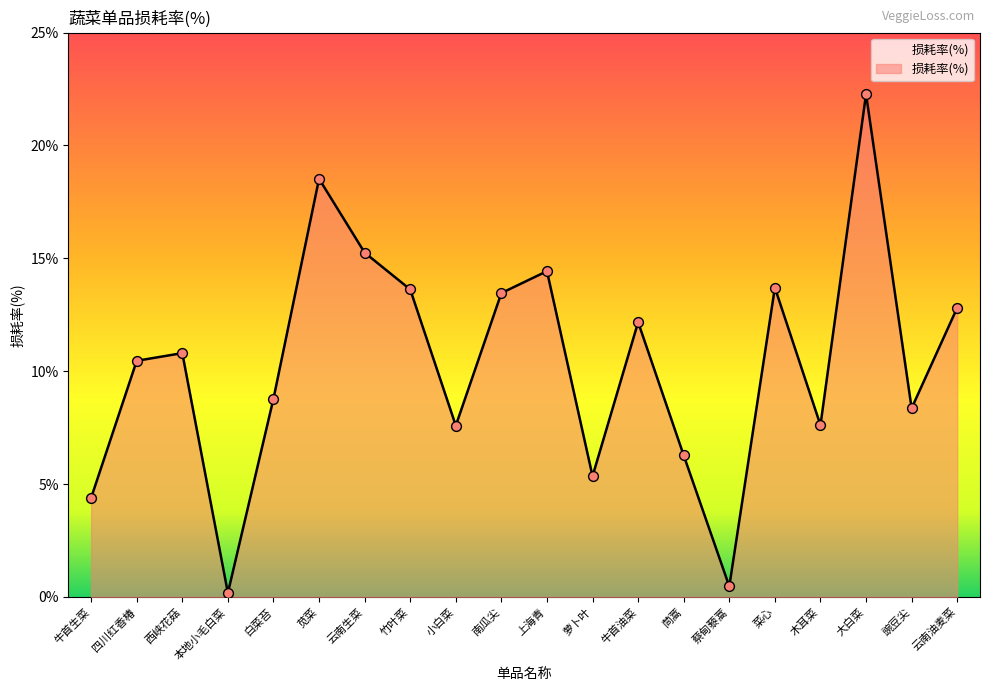

What is the change in value from 木耳菜 to 云南油麦菜?

+5.2